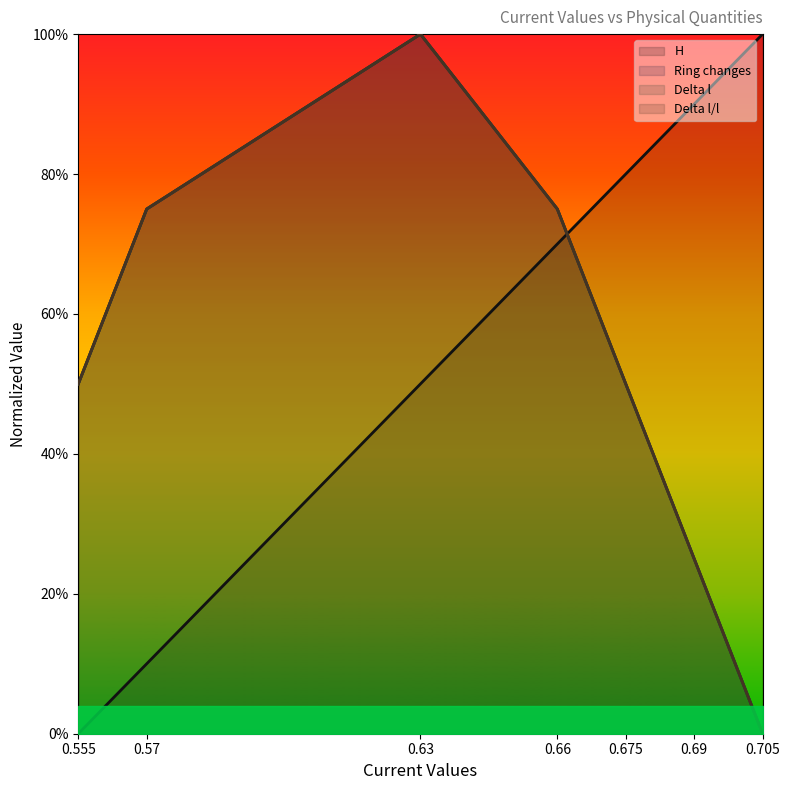

At which category does Ring changes reach its first local peak?

0.63